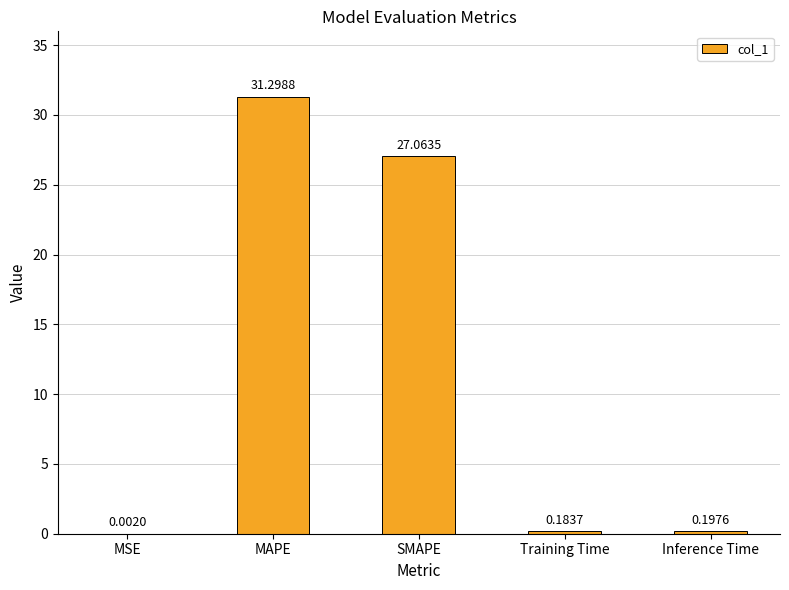

Which has a higher value, MSE or MAPE?

MAPE